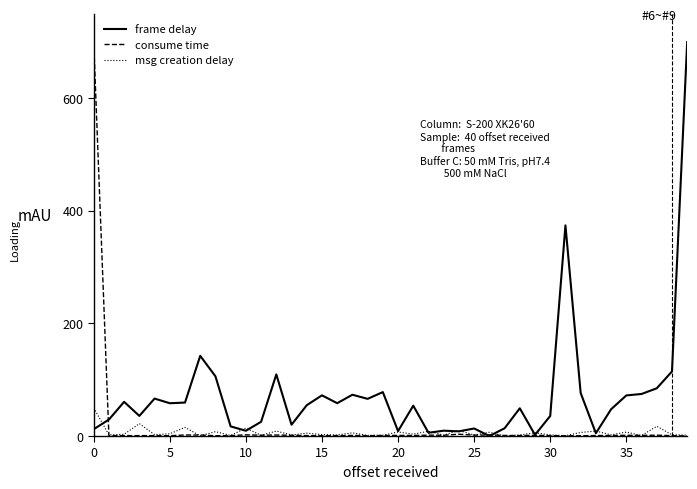

Which series has the largest total across all categories?

frame delay